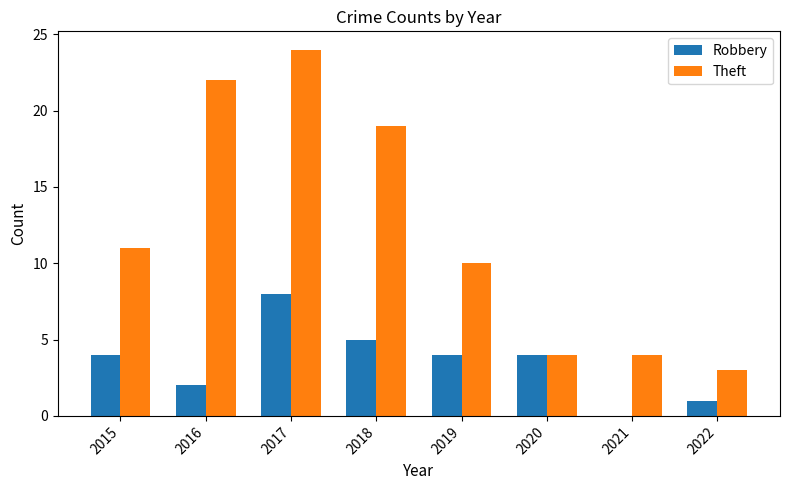

Are the bars horizontal?

No